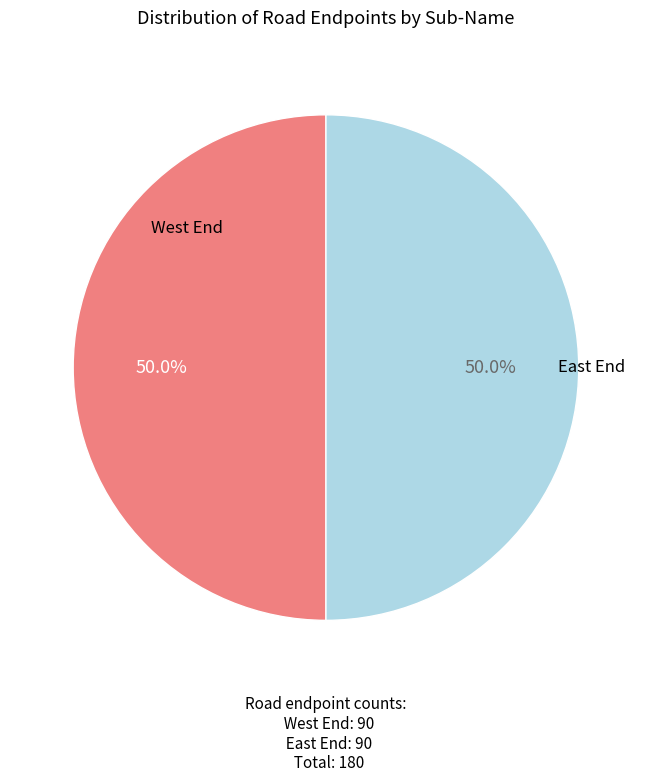

What percentage is NOT represented by West End?

50.0%